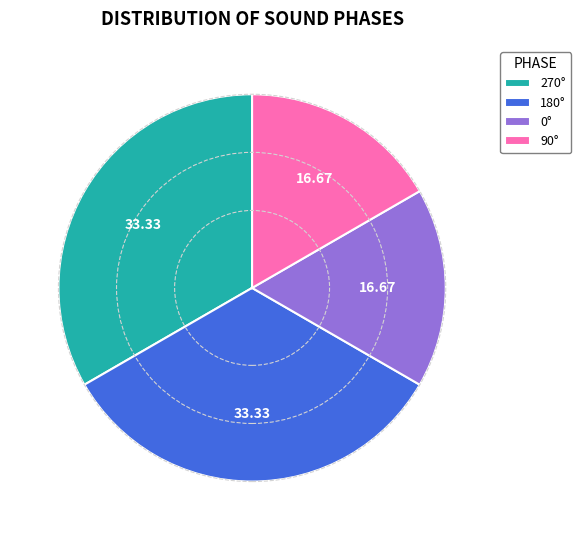

Approximately how many times larger is the value at 90° compared to 180°?

0.5